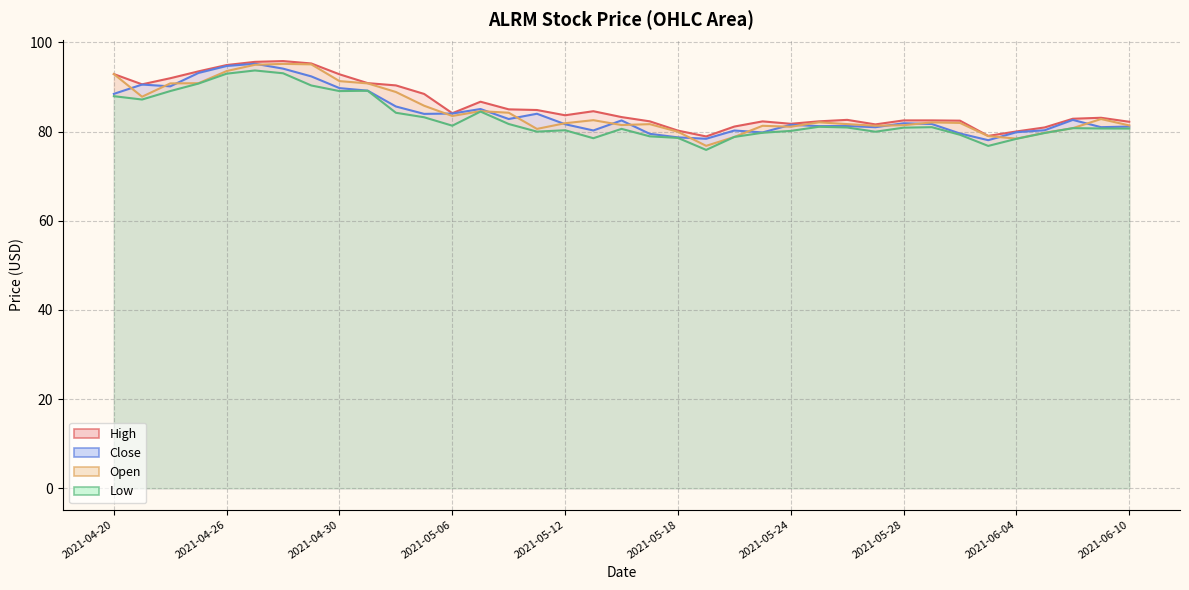

Rank the categories by Low value from highest to lowest.

2021-04-27, 2021-04-28, 2021-04-26, 2021-04-23, 2021-04-29, 2021-05-03, 2021-04-22, 2021-04-30, 2021-04-20, 2021-04-21, 2021-05-07, 2021-05-04, 2021-05-05, 2021-05-10, 2021-05-06, 2021-05-25, 2021-06-01, 2021-05-26, 2021-05-28, 2021-06-08, 2021-06-09, 2021-06-10, 2021-05-14, 2021-05-12, 2021-05-24, 2021-05-11, 2021-05-27, 2021-05-21, 2021-06-07, 2021-06-02, 2021-05-17, 2021-05-20, 2021-05-18, 2021-05-13, 2021-06-04, 2021-06-03, 2021-05-19